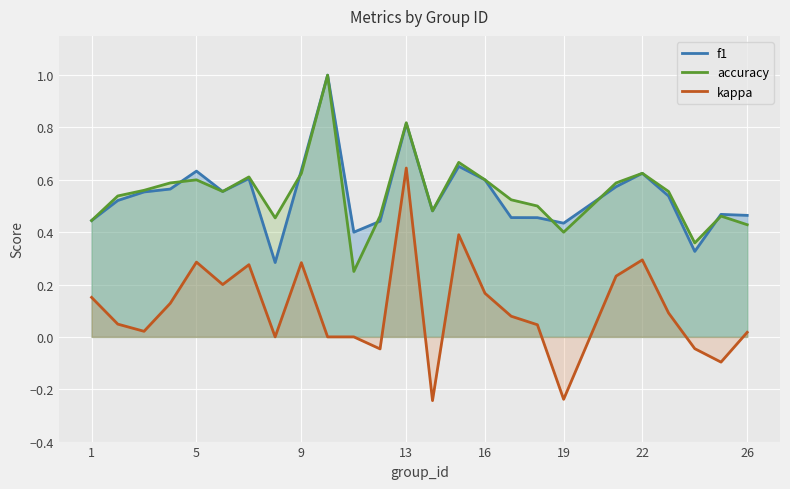

The value of accuracy at 9 is 0.9. True or false?

False